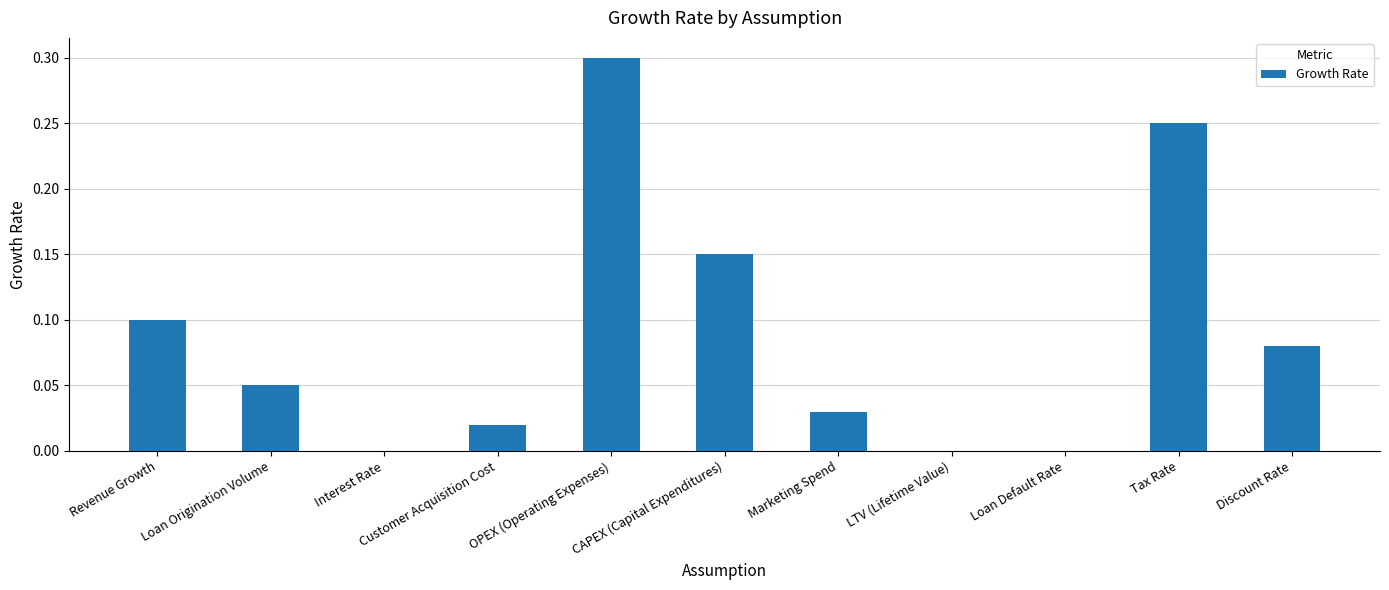

What is the sum of the values at Discount Rate and Tax Rate?

0.3